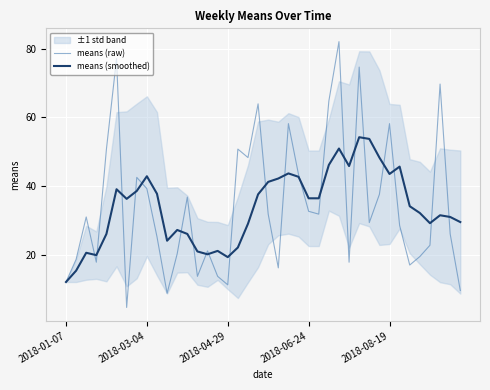

True or false: means (raw) has a value of 11.5 at 2018-04-29.

True